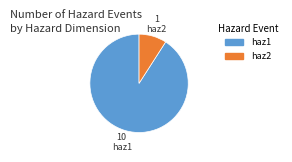

Do haz1 and haz2 together represent more than half of the pie?

Yes